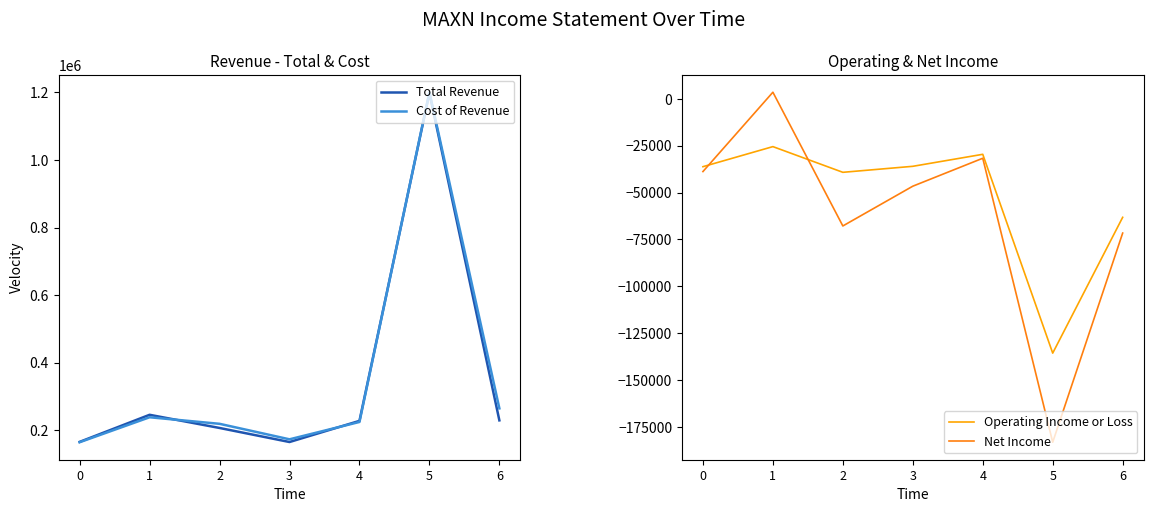

Is the value of Total Revenue at 6 greater than the value of Operating Income or Loss at 4?

Yes